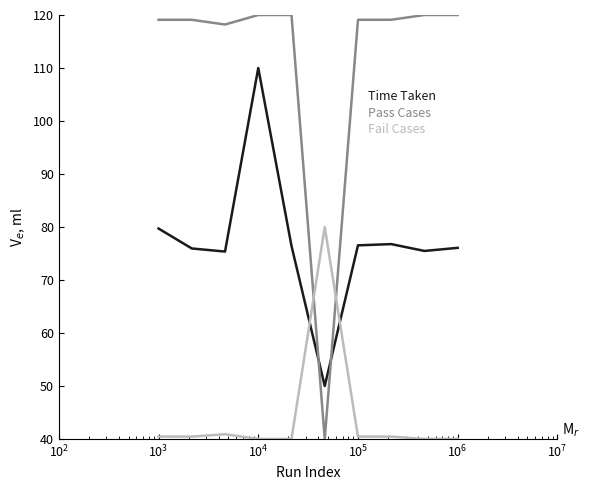

Which series has the widest spread of values?

Pass Cases